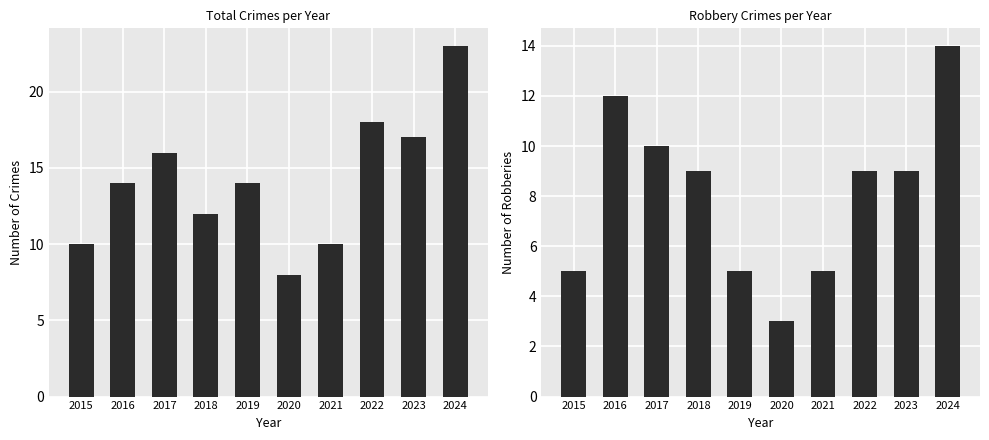

Reading left to right, transcribe all the data shown in this chart.

Total: 2015=10	2016=14	2017=16	2018=12	2019=14	2020=8	2021=10	2022=18	2023=17	2024=23
Robbery: 2015=5	2016=12	2017=10	2018=9	2019=5	2020=3	2021=5	2022=9	2023=9	2024=14